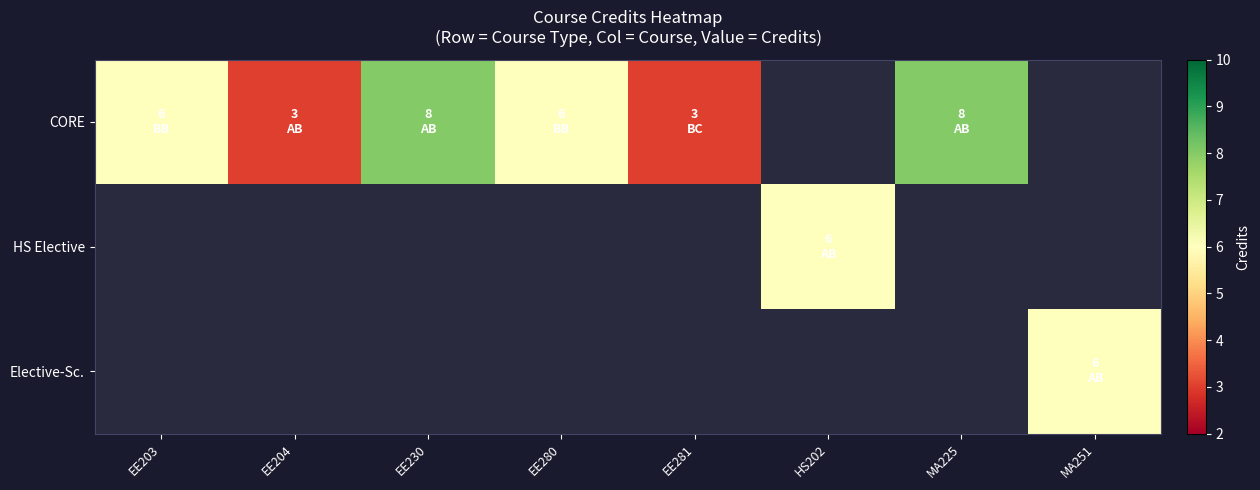

Is the value of CORE at EE203 greater than the value of Elective-Sc. at MA251?

No